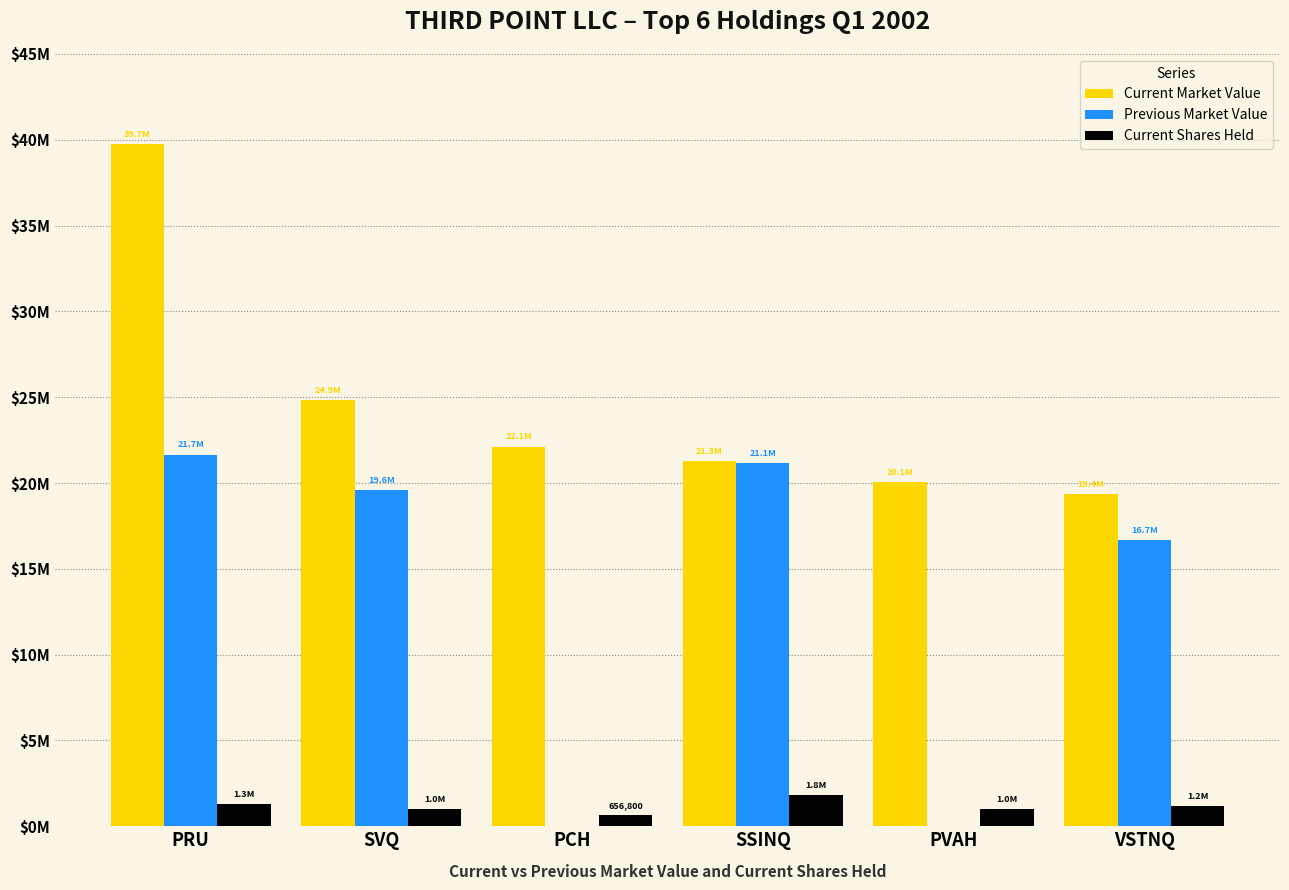

What are all the series names shown in the legend?

Current Market Value, Previous Market Value, Current Shares Held